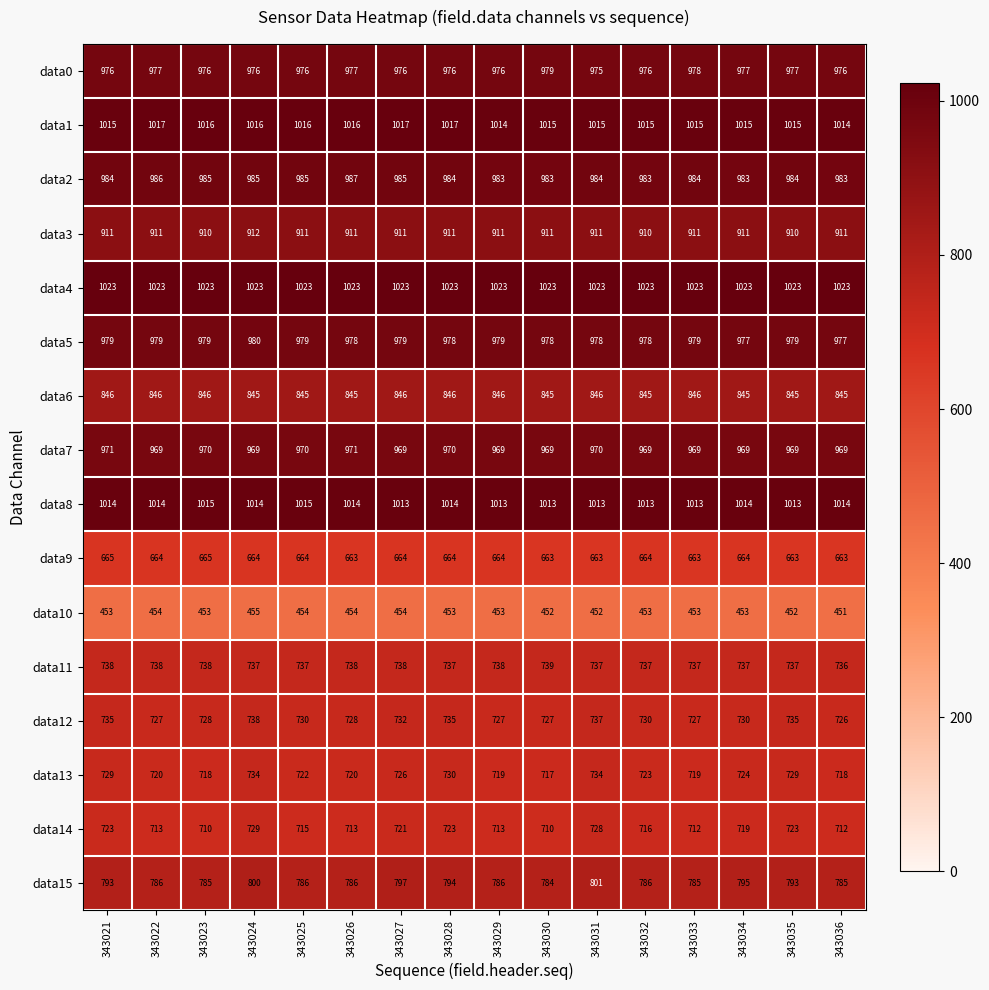

What is the difference between the maximum and minimum values in the data5 series?

3